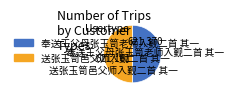

Approximately how many times larger is the value at 奉送王父母张玉笥老师入觐二首 其一 compared to 送张玉笥邑父师入觐二首 其一?

1.0